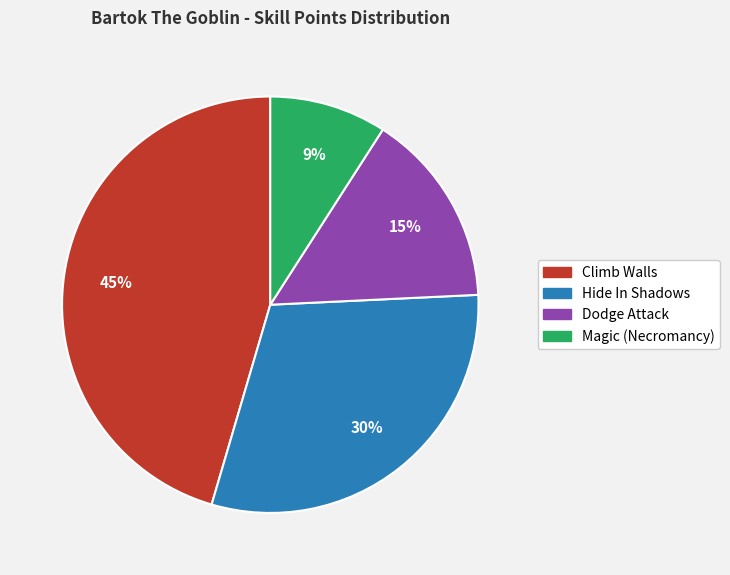

Do Dodge Attack and Climb Walls together represent more than half of the pie?

Yes